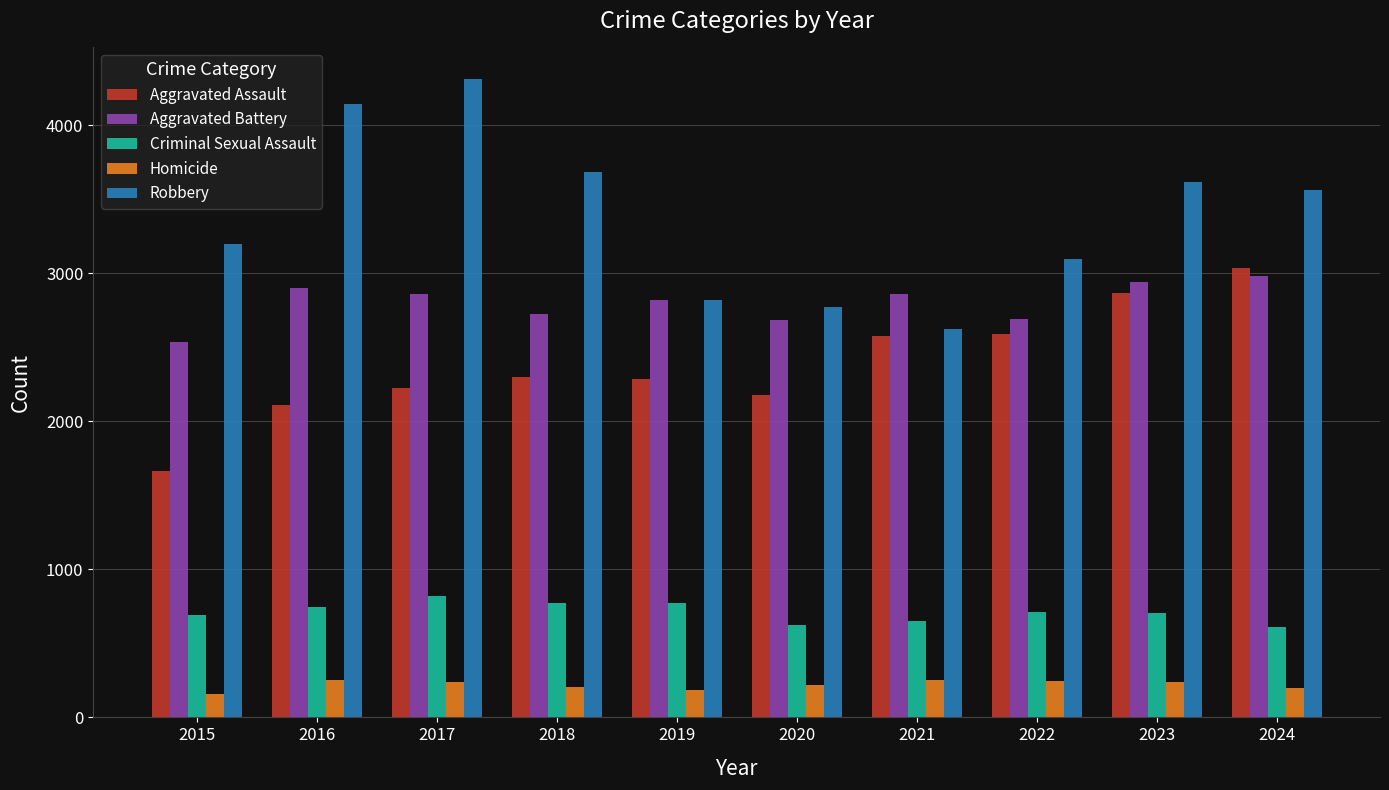

At which label does Robbery reach its minimum?

2021